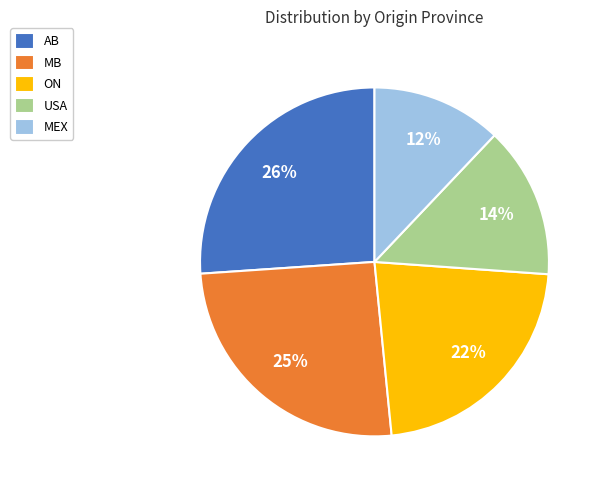

To the nearest percent, what portion does MB represent?

25%